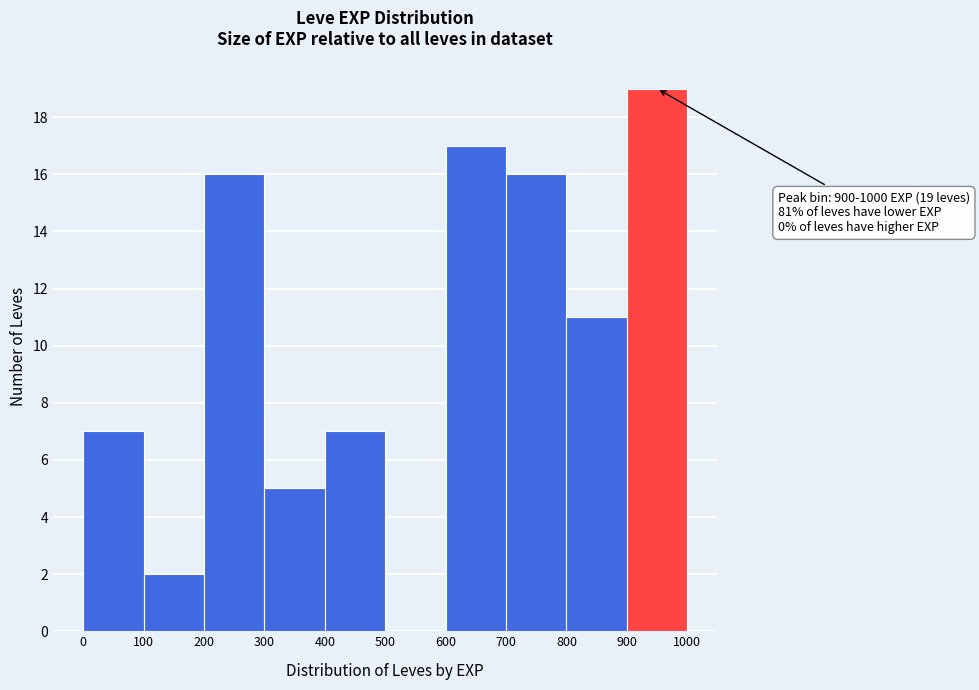

Which range on the x-axis has the tallest bar?

900 to 1000